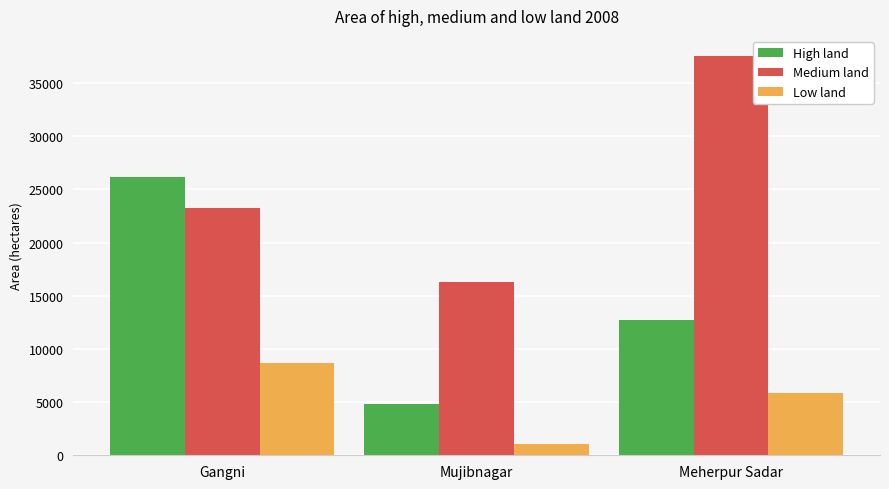

What is the label of the 1st bar from the left?

Gangni